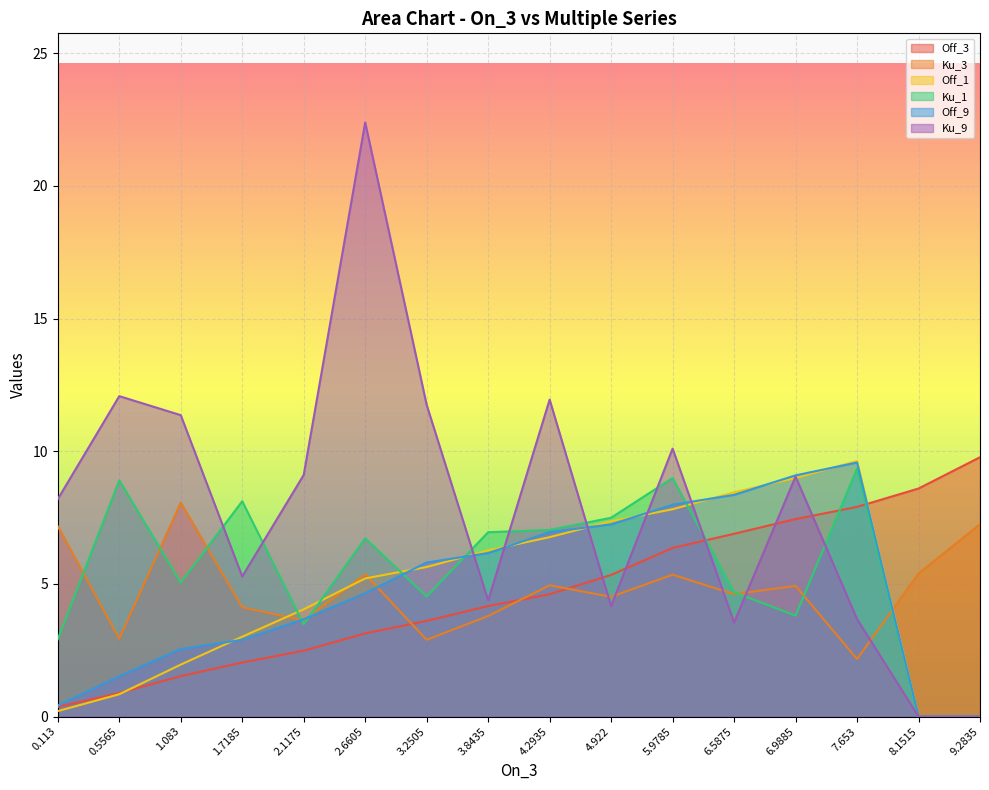

At which category does the chart reach its minimum across all series?

8.1515